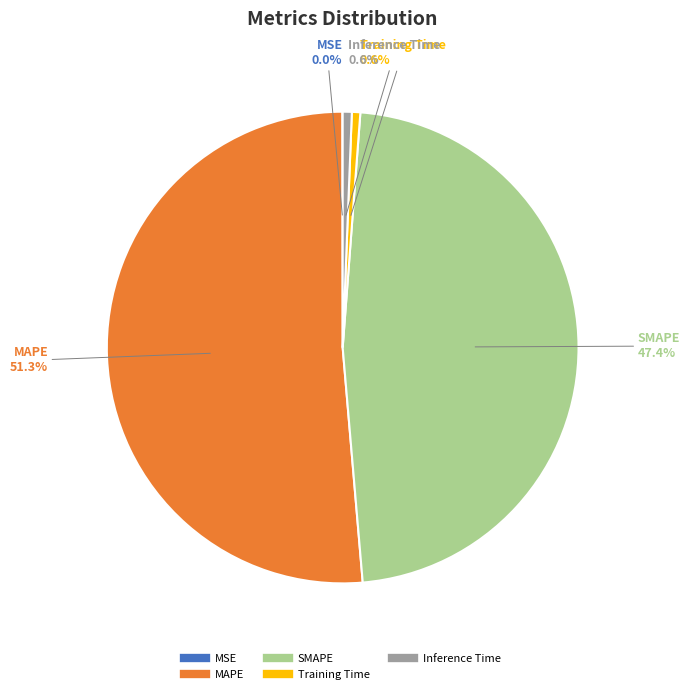

What portion of the pie excludes Training Time?

99.4%